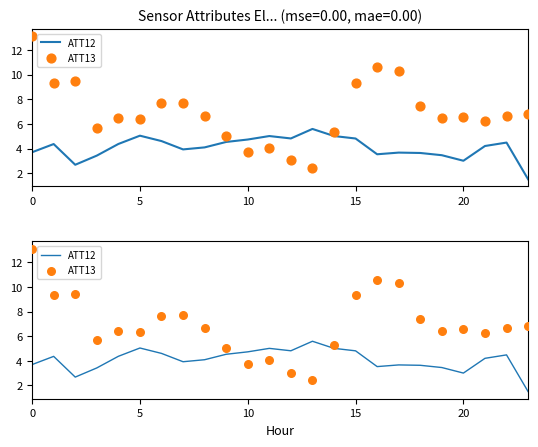

Which series has the largest Y range (max minus min)?

ATT13